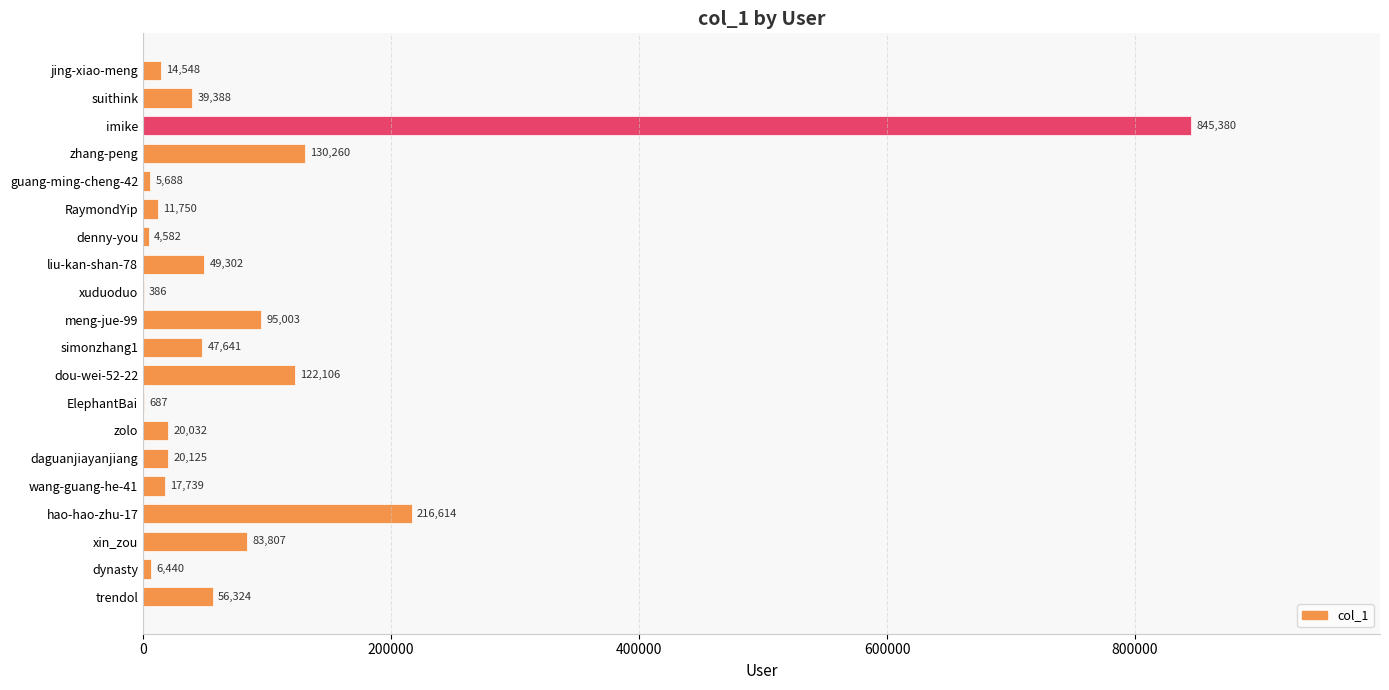

How many data points does each series have?

20